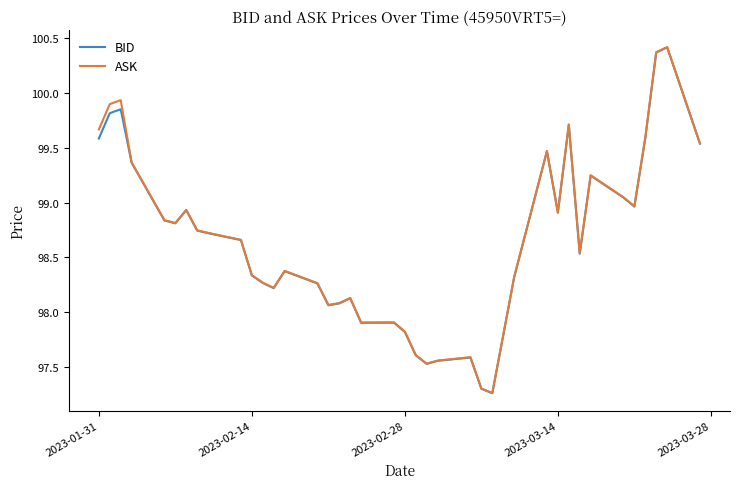

What is the maximum value shown in the chart?

100.4